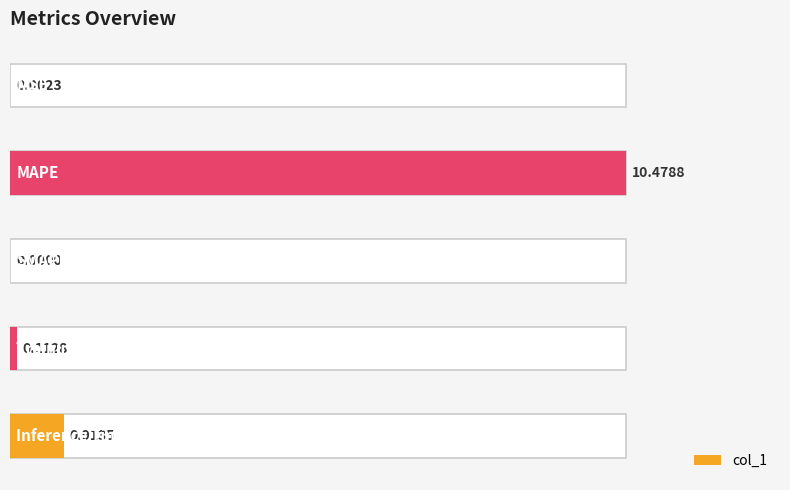

What is the greatest value displayed?

10.5